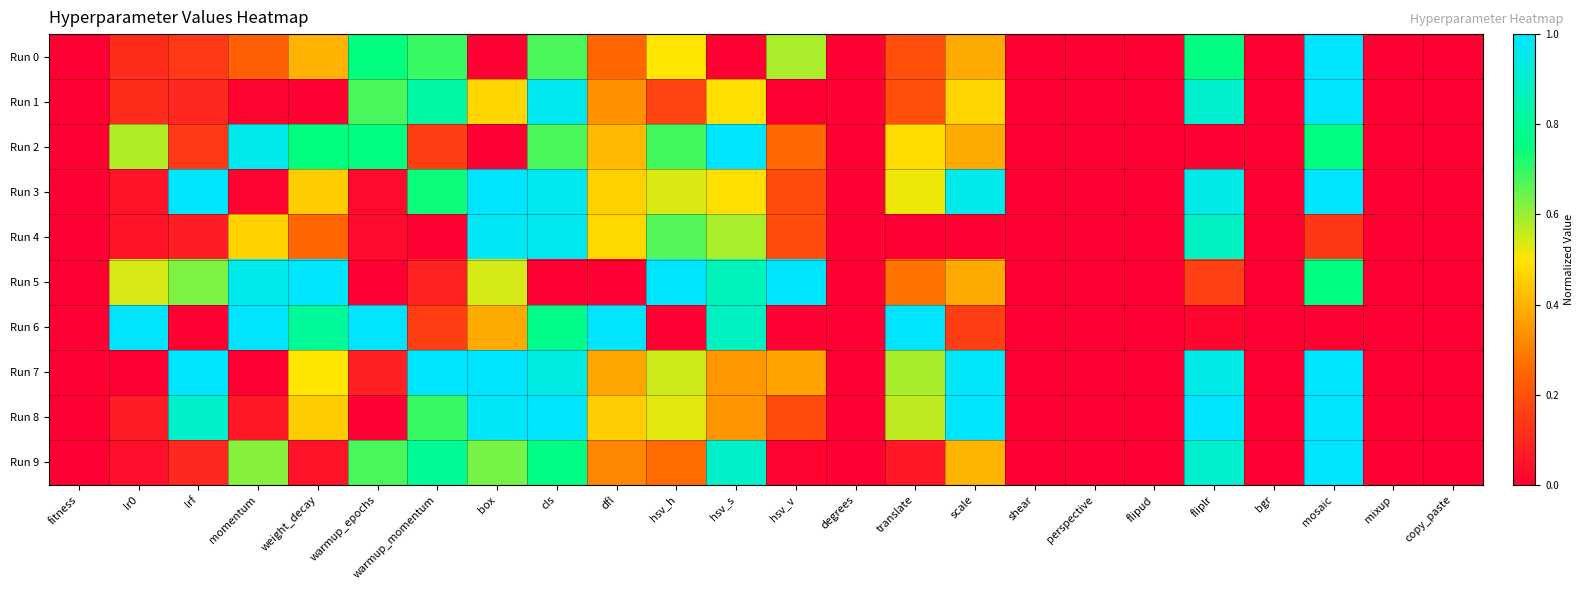

Rank the series by their maximum value, from lowest to highest.

Run 4, Run 0, Run 1, Run 2, Run 3, Run 5, Run 6, Run 7, Run 8, Run 9